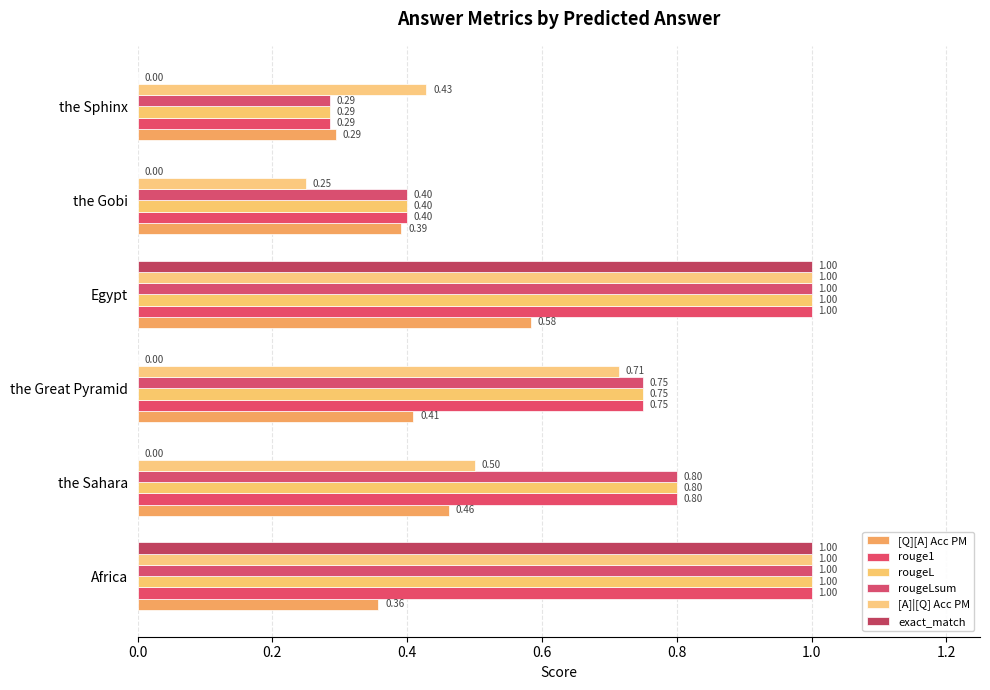

How many distinct data groups are displayed?

6